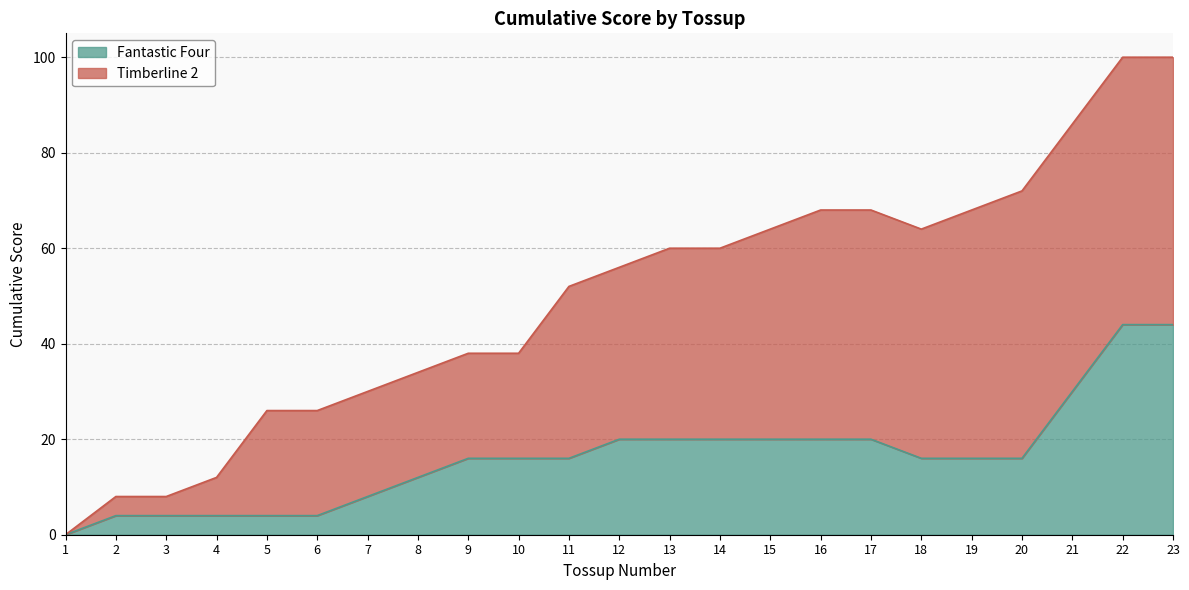

Where is the data nearest to the value 22?

12